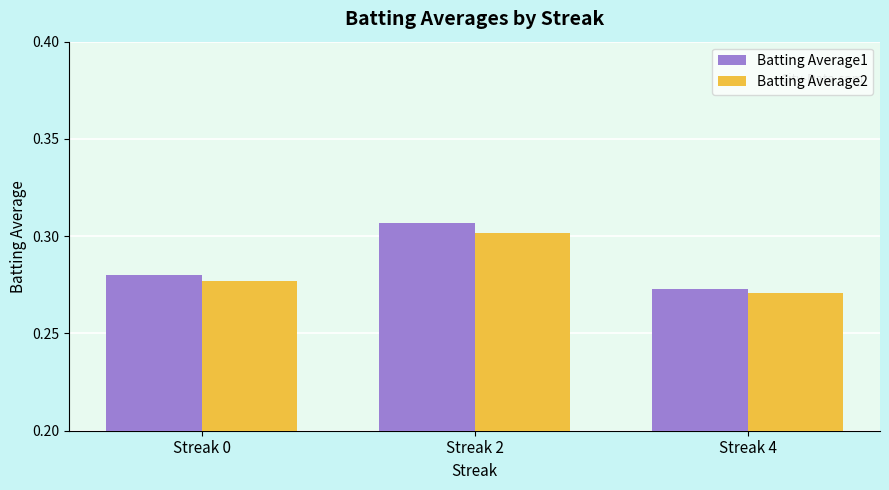

What is the sum of all Batting Average2 values?

0.8